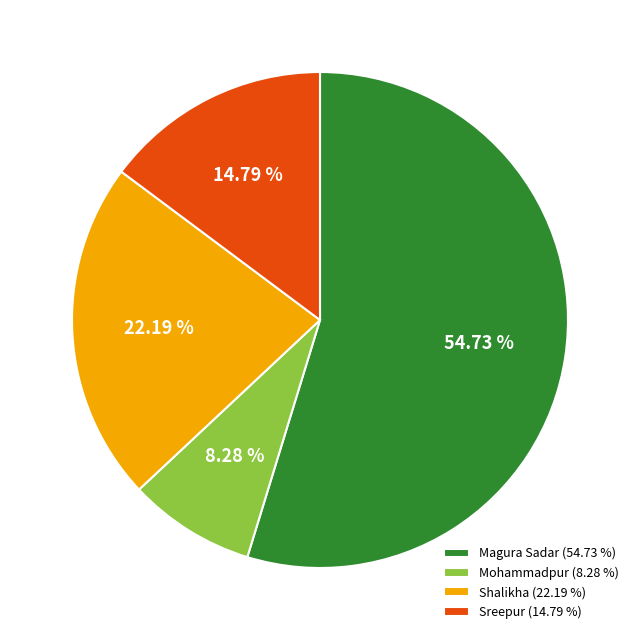

Approximately how many times larger is the value at Sreepur (14.79 %) compared to Mohammadpur (8.28 %)?

1.8